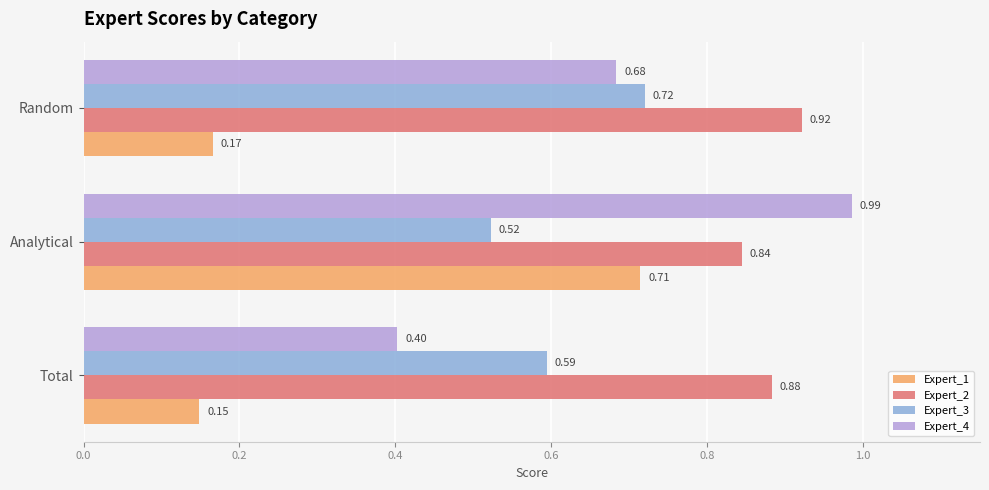

At which category does the chart reach its peak across all series?

Analytical